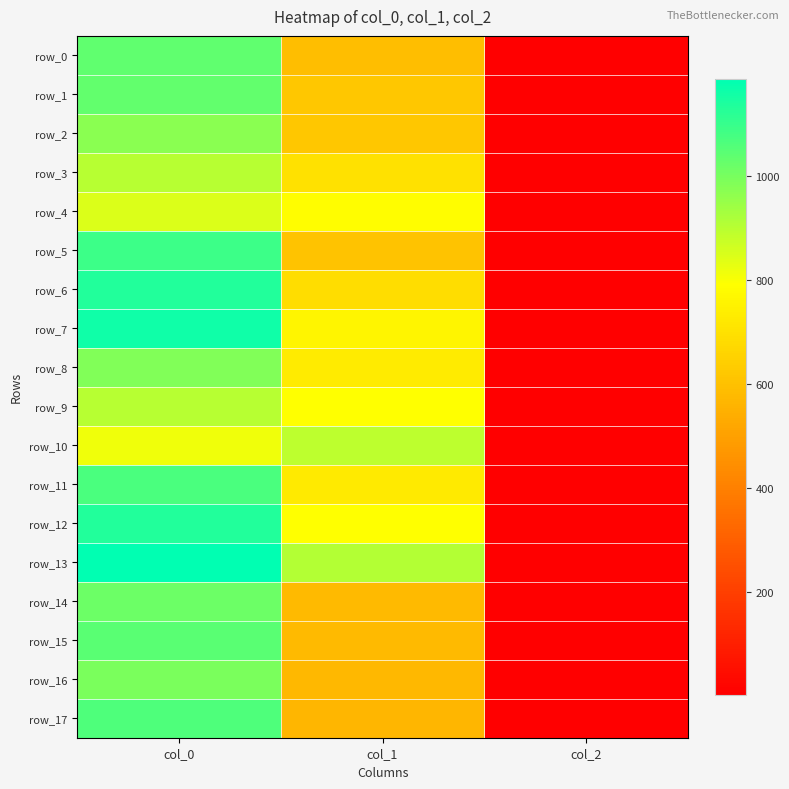

Reading left to right, transcribe all the data shown in this chart.

row_0: 1036.7	594.0	2.0
row_1: 1030.0	617.6	2.0
row_2: 970.0	621.0	2.0
row_3: 900.0	698.6	2.0
row_4: 846.7	786.4	2.0
row_5: 1090.0	607.5	2.0
row_6: 1133.3	688.5	2.0
row_7: 1163.3	762.8	2.0
row_8: 986.7	729.0	2.0
row_9: 903.3	789.8	2.0
row_10: 813.3	894.4	2.0
row_11: 1070.0	725.6	2.0
row_12: 1133.3	789.8	2.0
row_13: 1186.7	907.9	2.0
row_14: 1020.0	577.1	2.0
row_15: 1043.3	577.1	2.0
row_16: 996.7	573.8	2.0
row_17: 1063.3	570.4	2.0